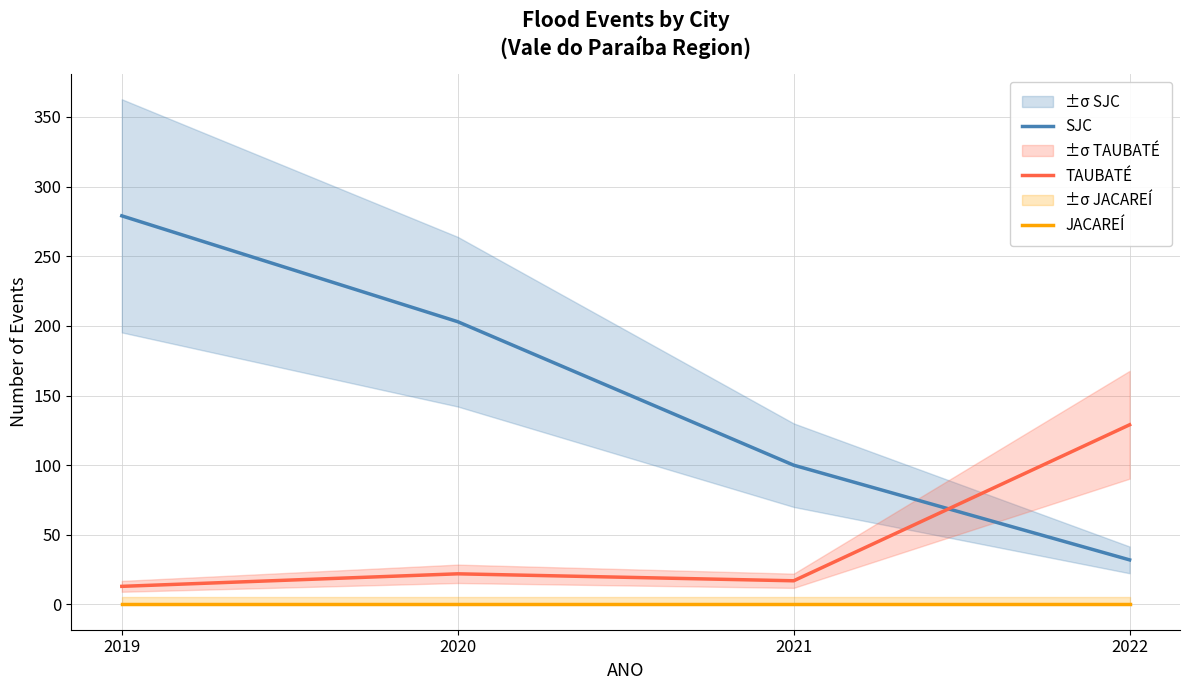

Read the SJC value at 2020, to the nearest 50.

200